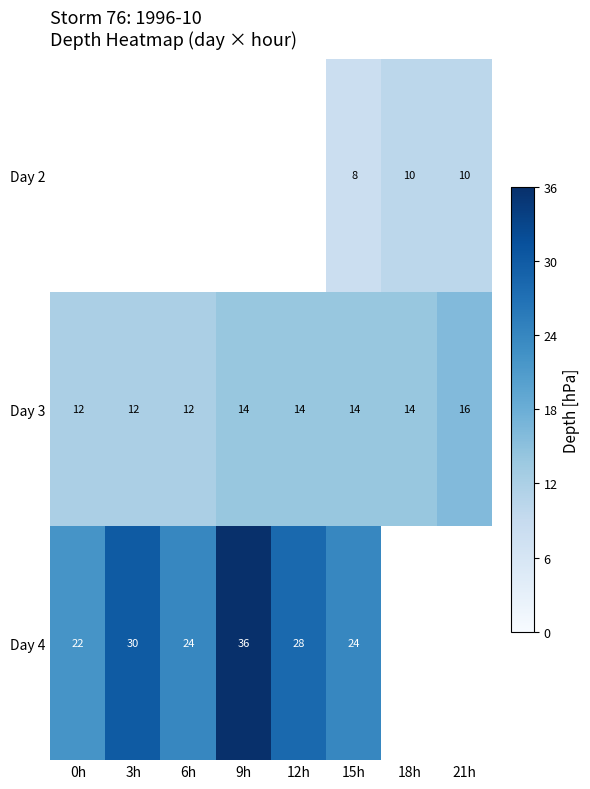

How many distinct data groups are displayed?

3